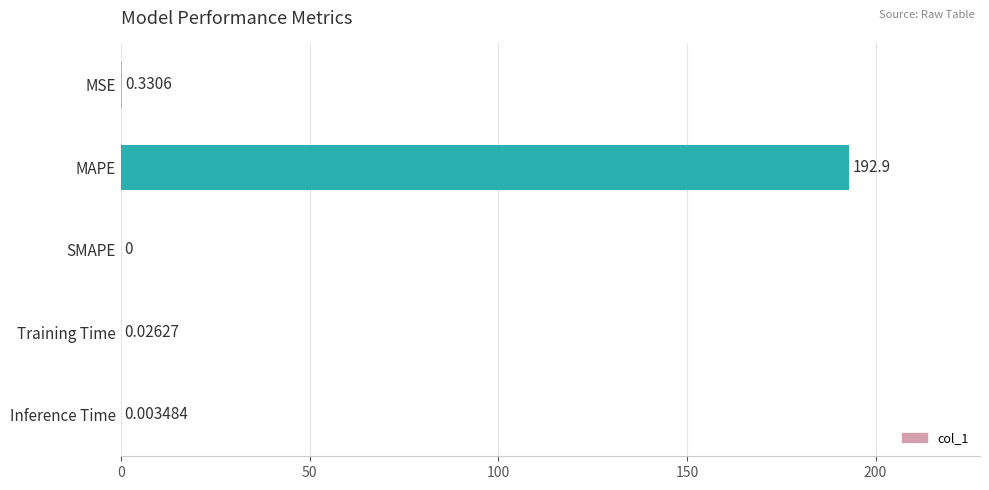

Between MAPE and MSE, which is larger?

MAPE